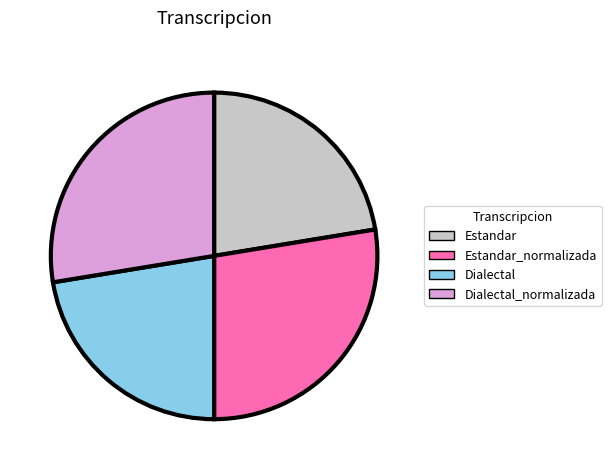

True or false: Estandar_normalizada accounts for 28% of the total.

True